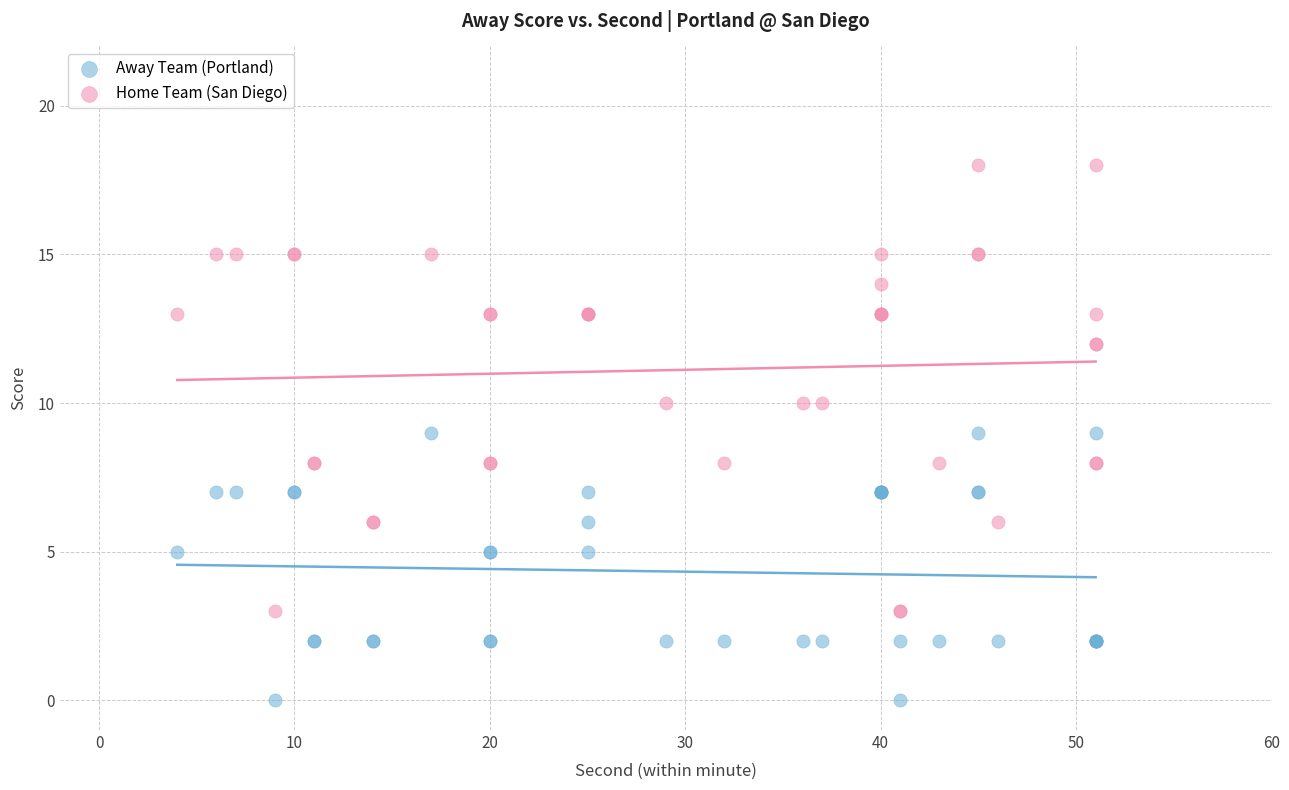

What is the X range (max minus min) for the scatter plot?

47